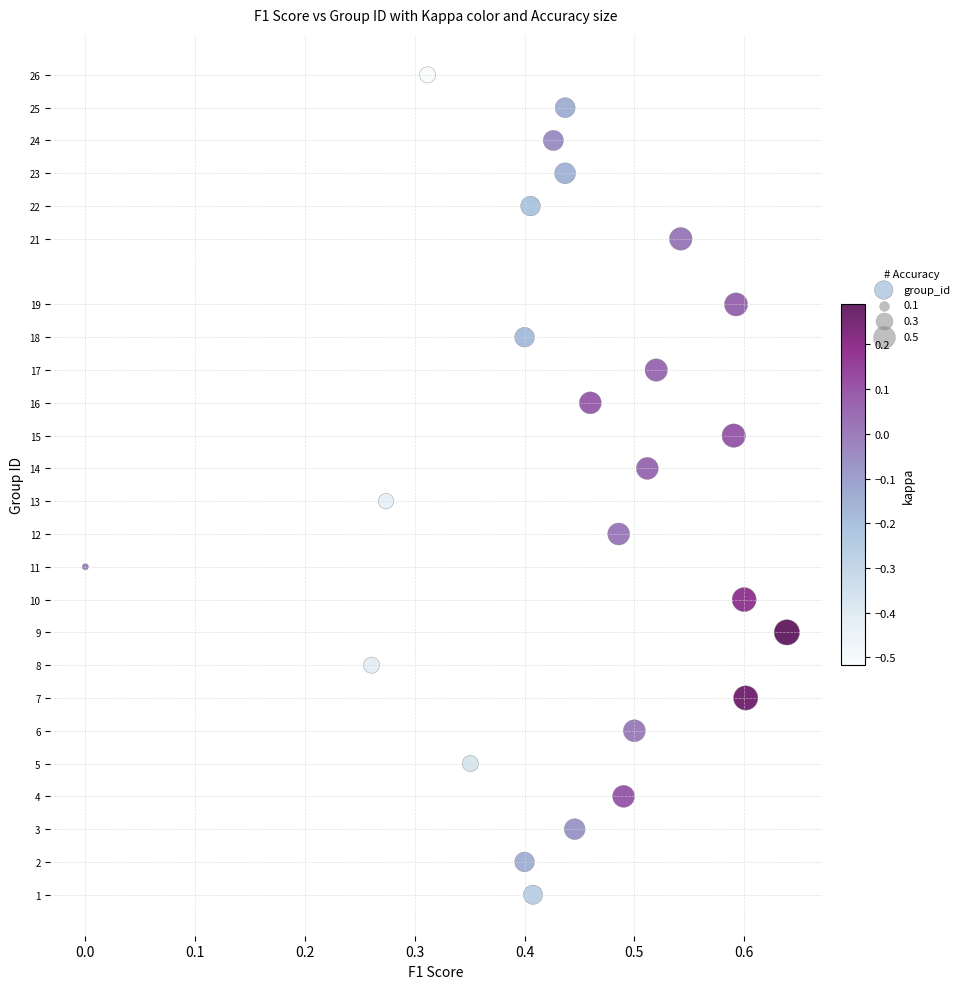

What is the range of Y values (max minus min)?

25